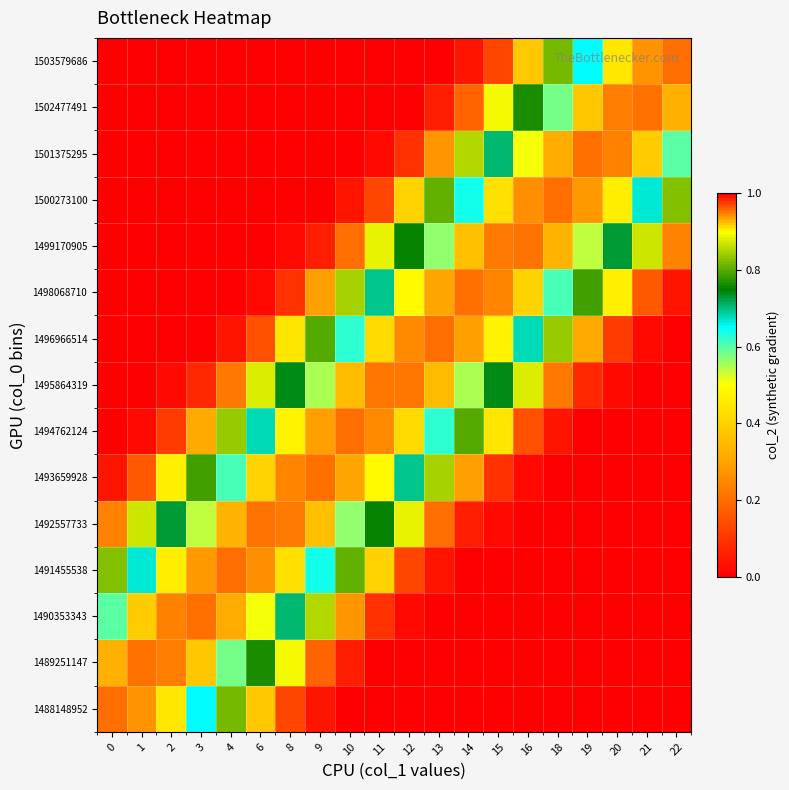

How many categories are shown in the chart?

20